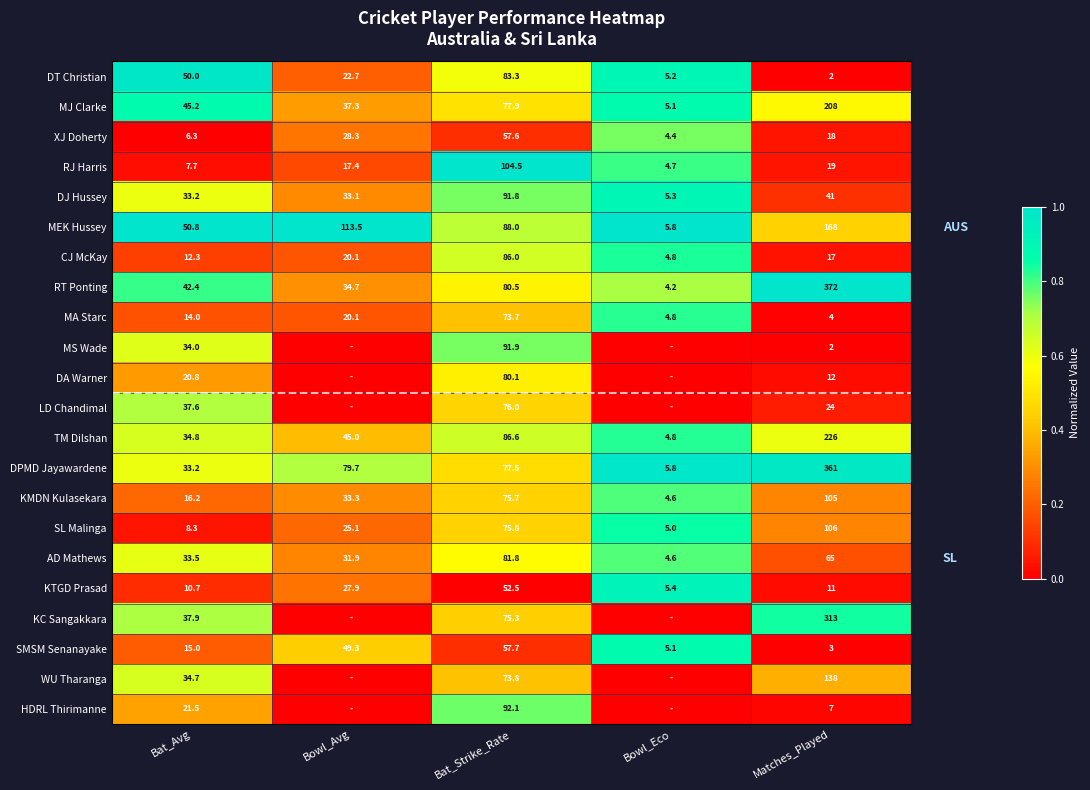

What is the total value across all series at Bat_Strike_Rate?

1740.1